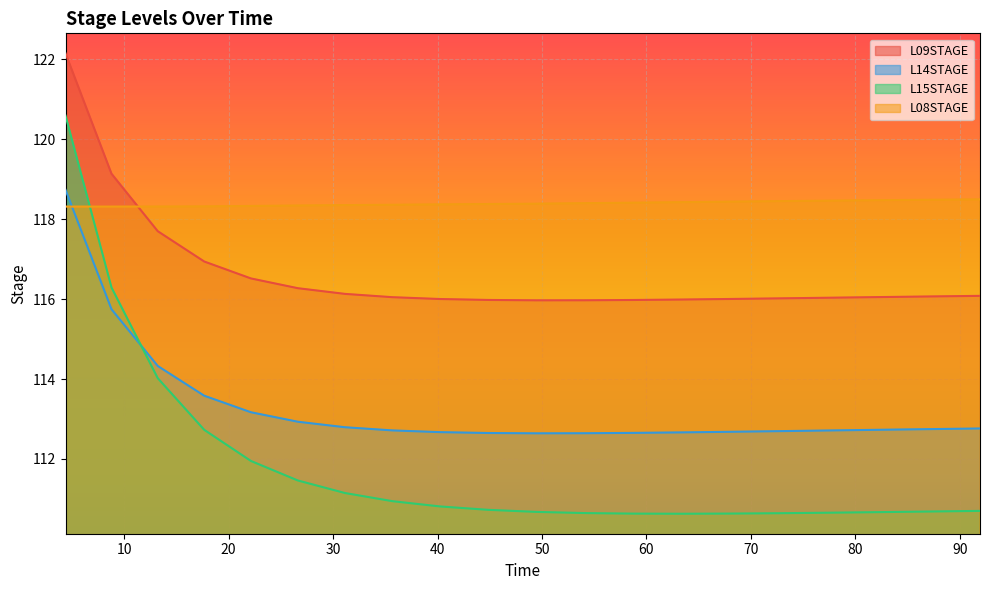

What is the difference between the L14STAGE values at 87.11445208501 and 72.80483802626?

0.1